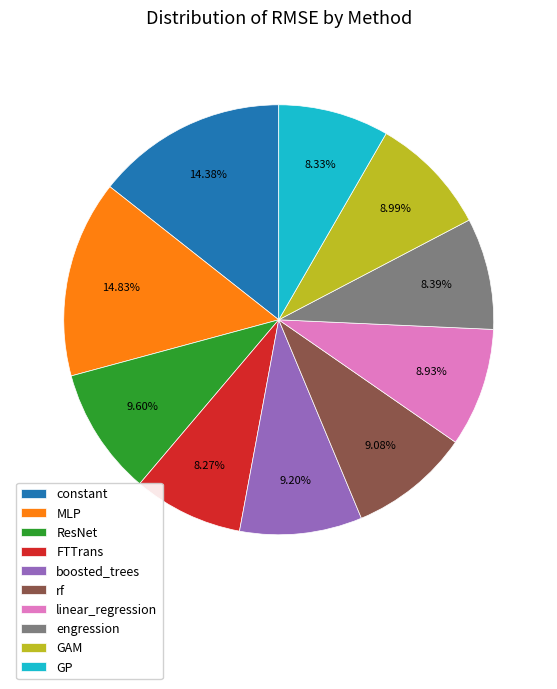

Combined, do constant and engression account for over 50%?

No